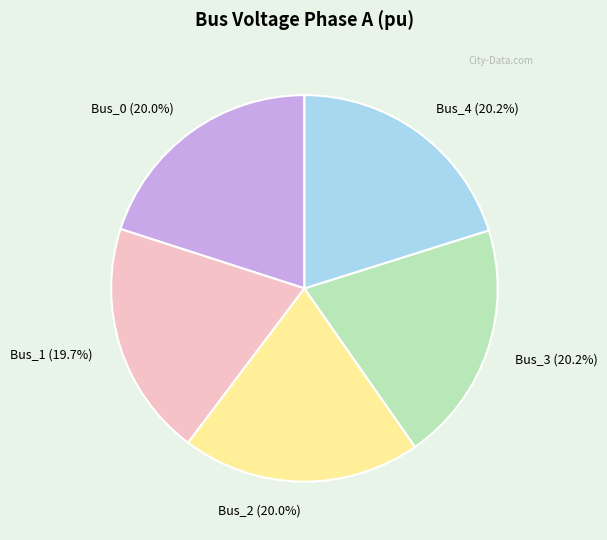

What is the ratio of the value at Bus_0 to the value at Bus_4?

1.0